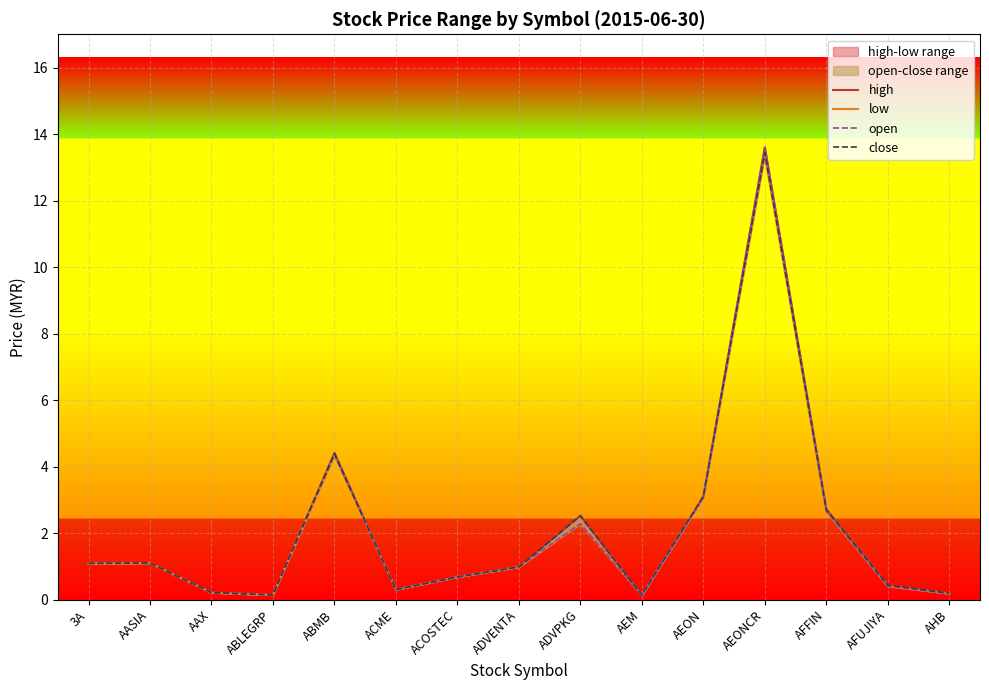

What is the smallest value displayed?

0.1